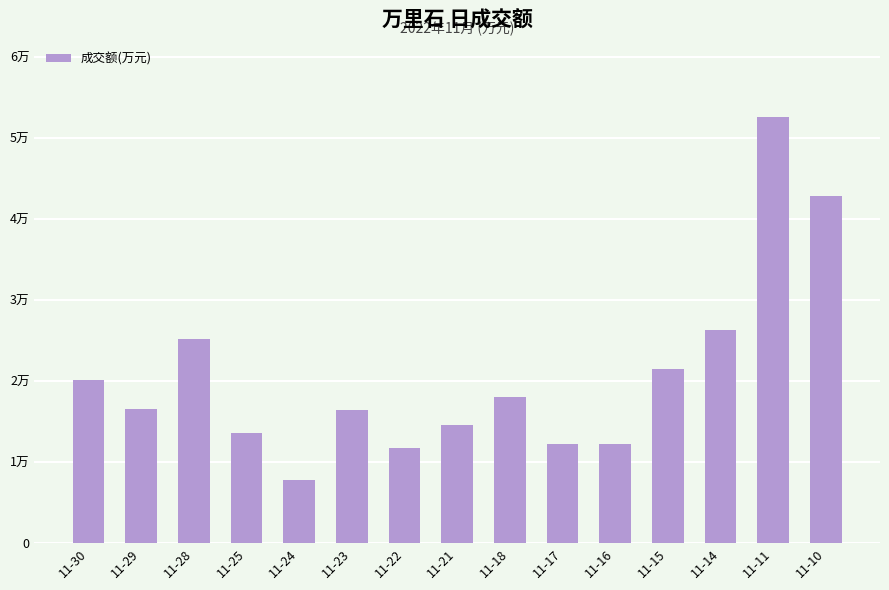

How many data points are less than 16559?

7